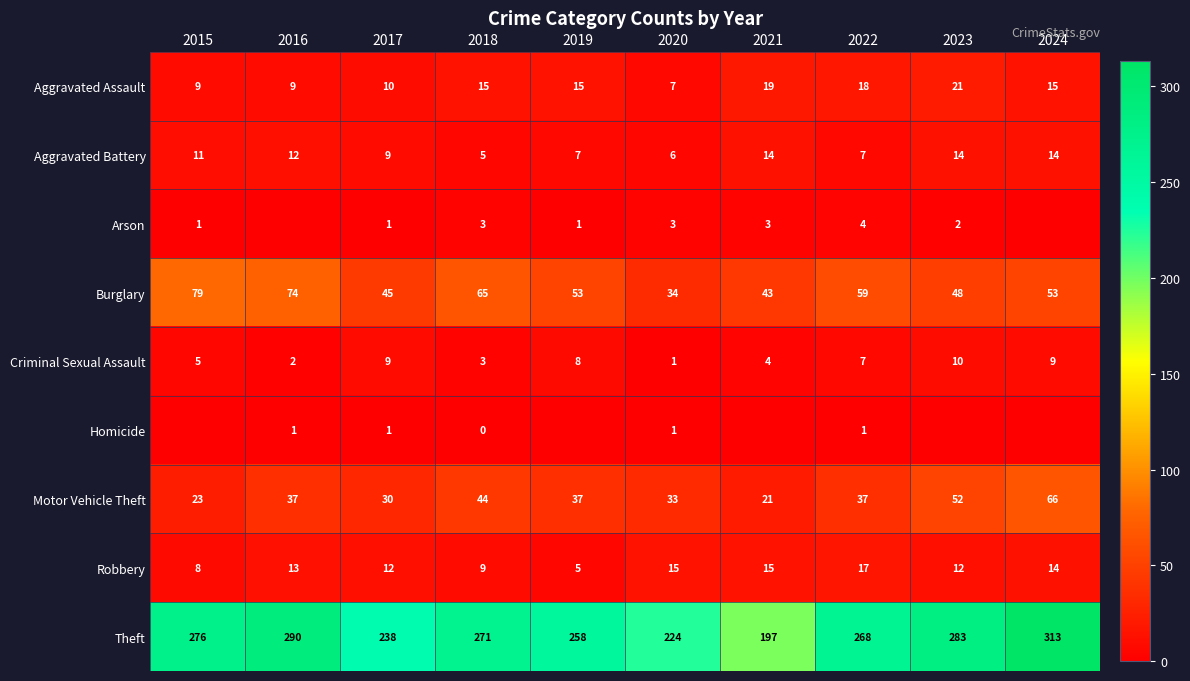

True or false: Motor Vehicle Theft has a value of 52 at 2023.

True